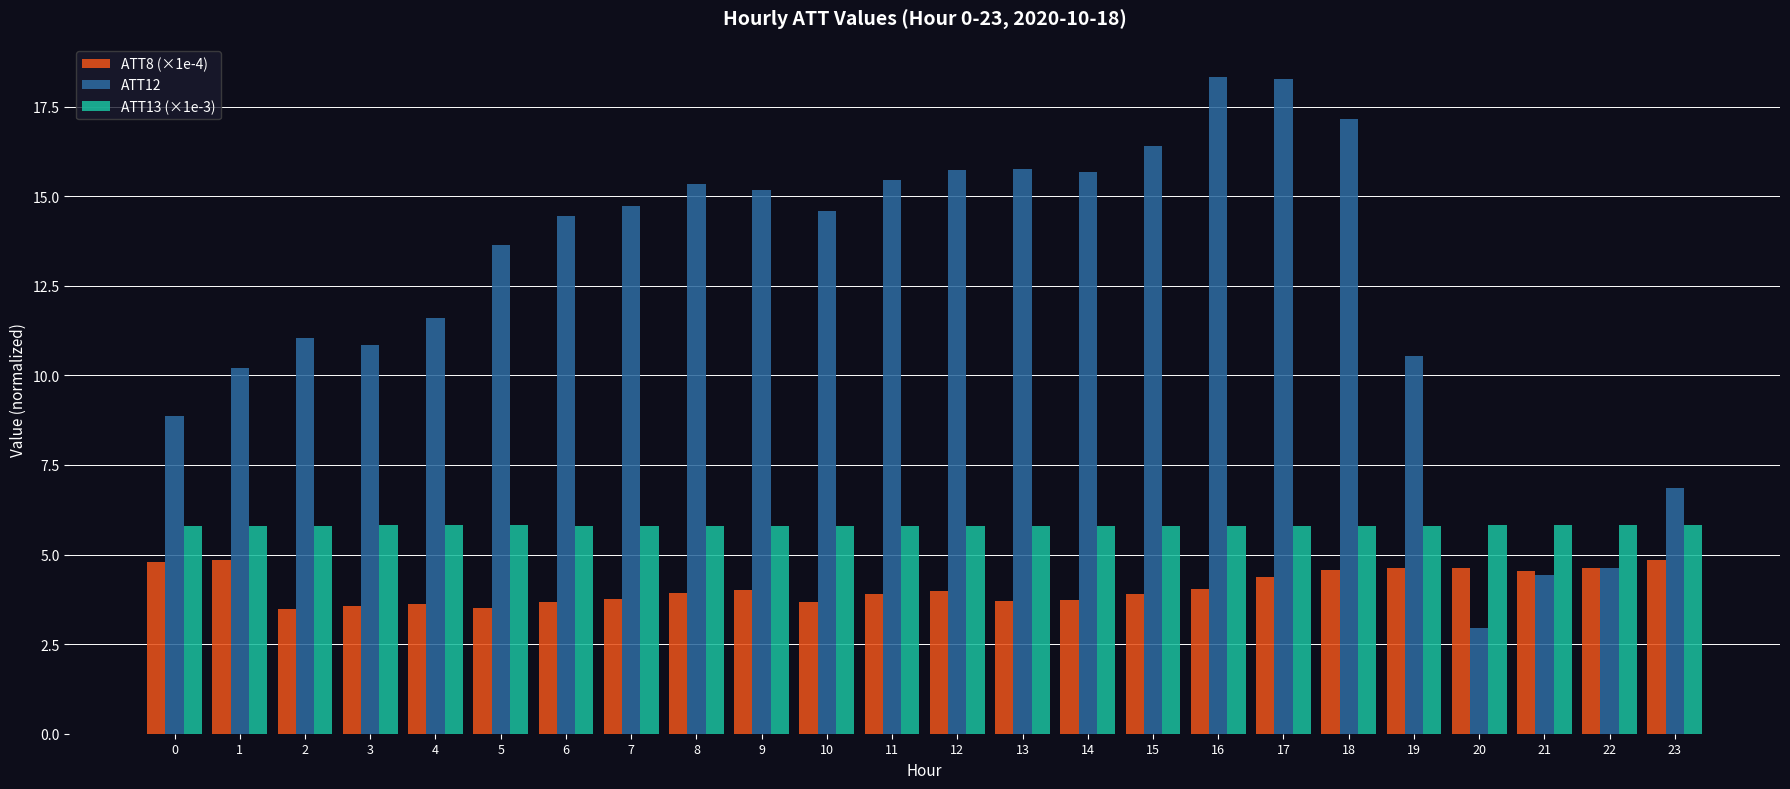

Rank the series at 18 from highest to lowest value.

ATT12, ATT13 (×1e-3), ATT8 (×1e-4)